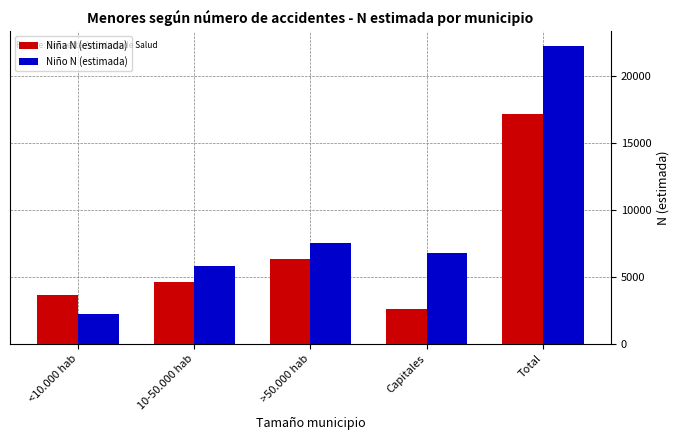

At which category is the sum across all series the highest?

Total